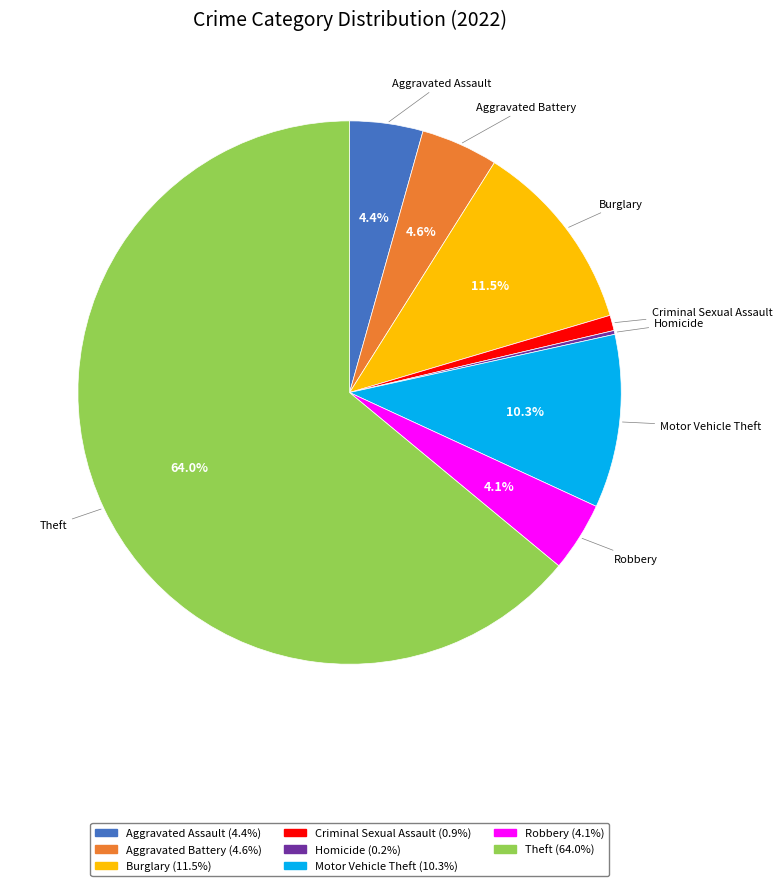

Does any single category account for the majority?

Yes